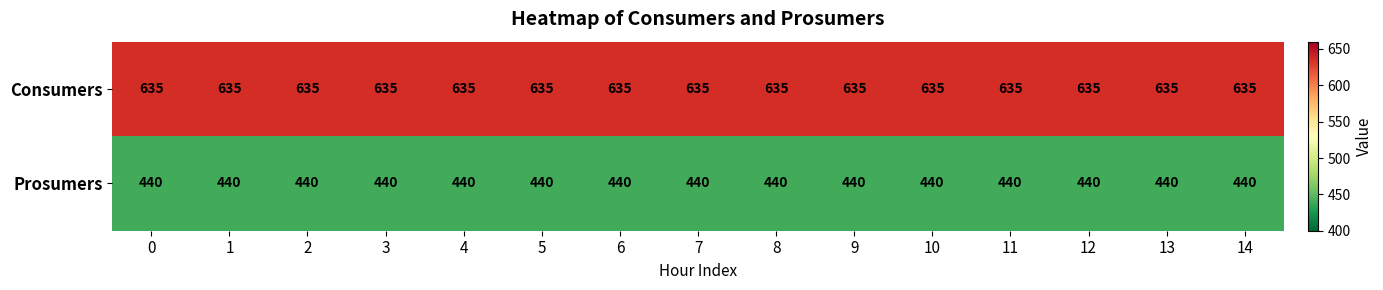

What is the sum of all Consumers values?

9525